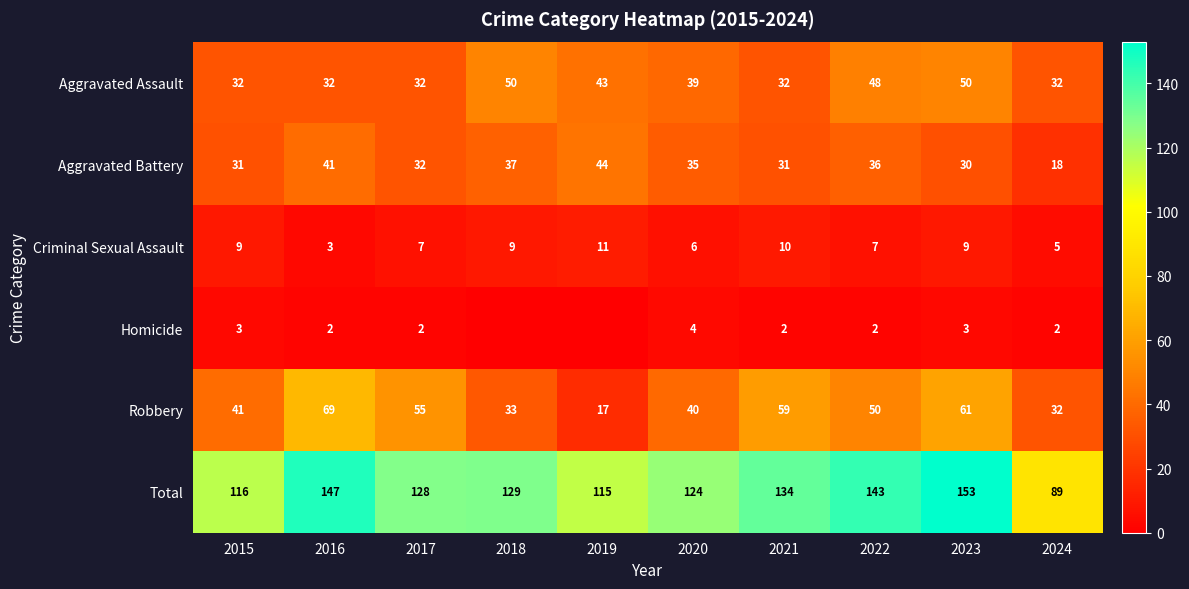

What is the sum of all Criminal Sexual Assault values?

76